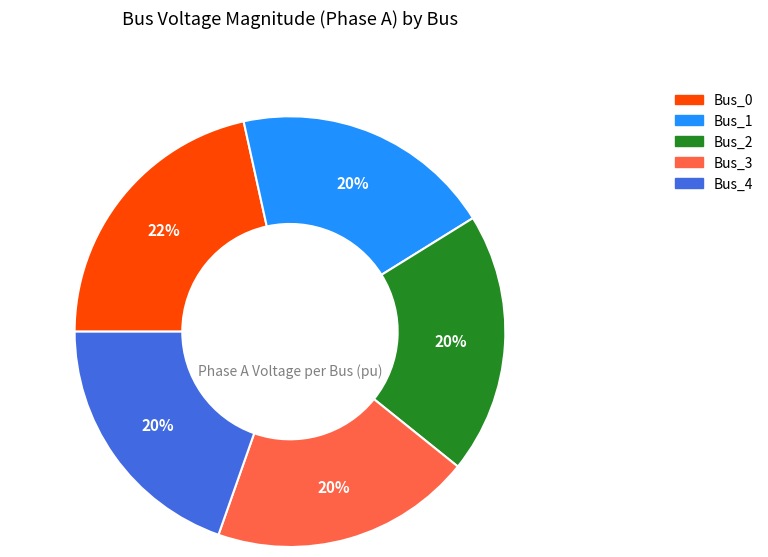

What percentage is the Bus_3 slice, to the nearest percent?

20%